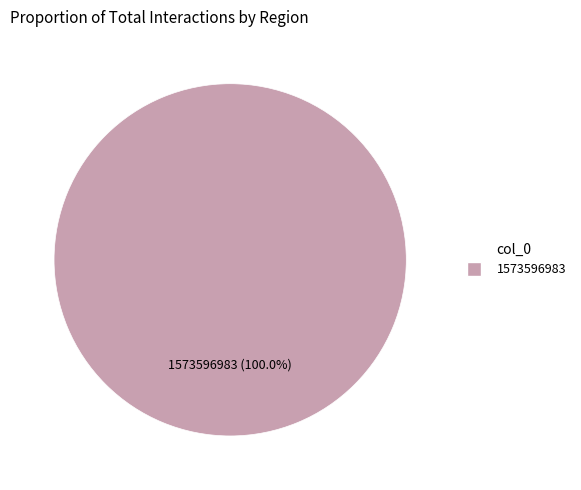

Which category accounts for the majority?

1573596983